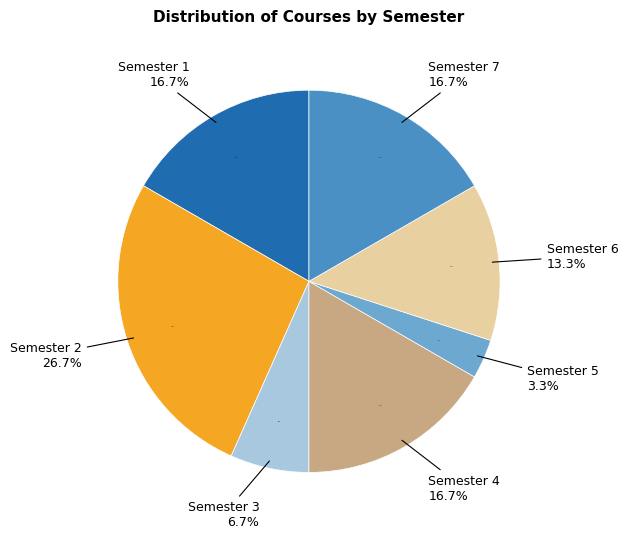

Which has a higher value, Semester 4 or Semester 3?

Semester 4